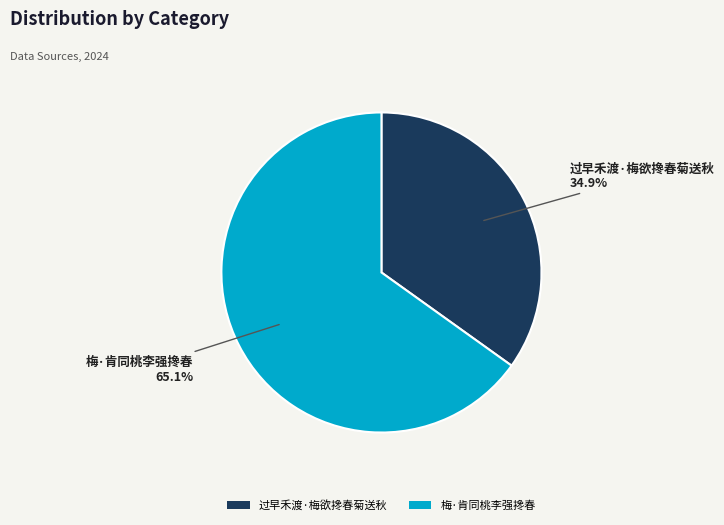

What percentage is the 梅·肯同桃李强搀春 slice, to the nearest percent?

65%